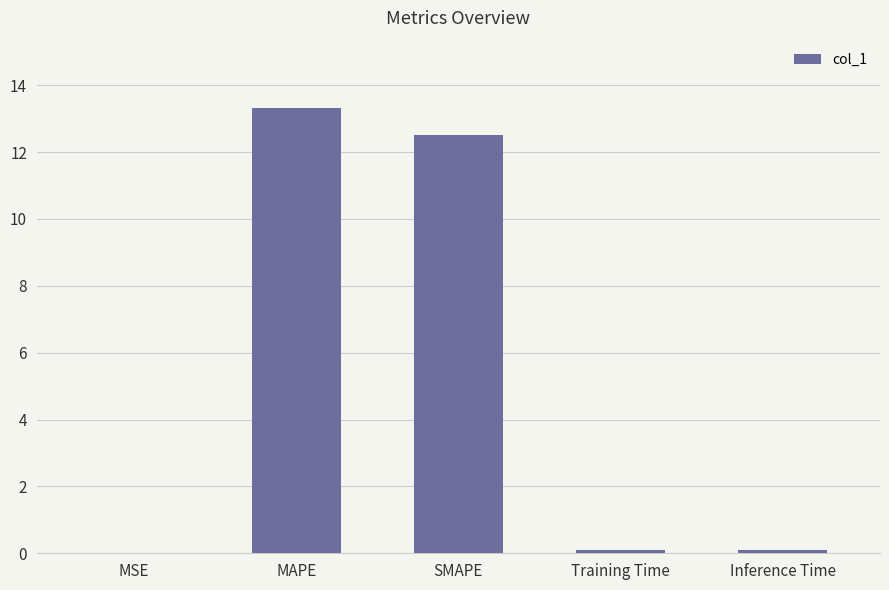

Between SMAPE and Inference Time, which is larger?

SMAPE